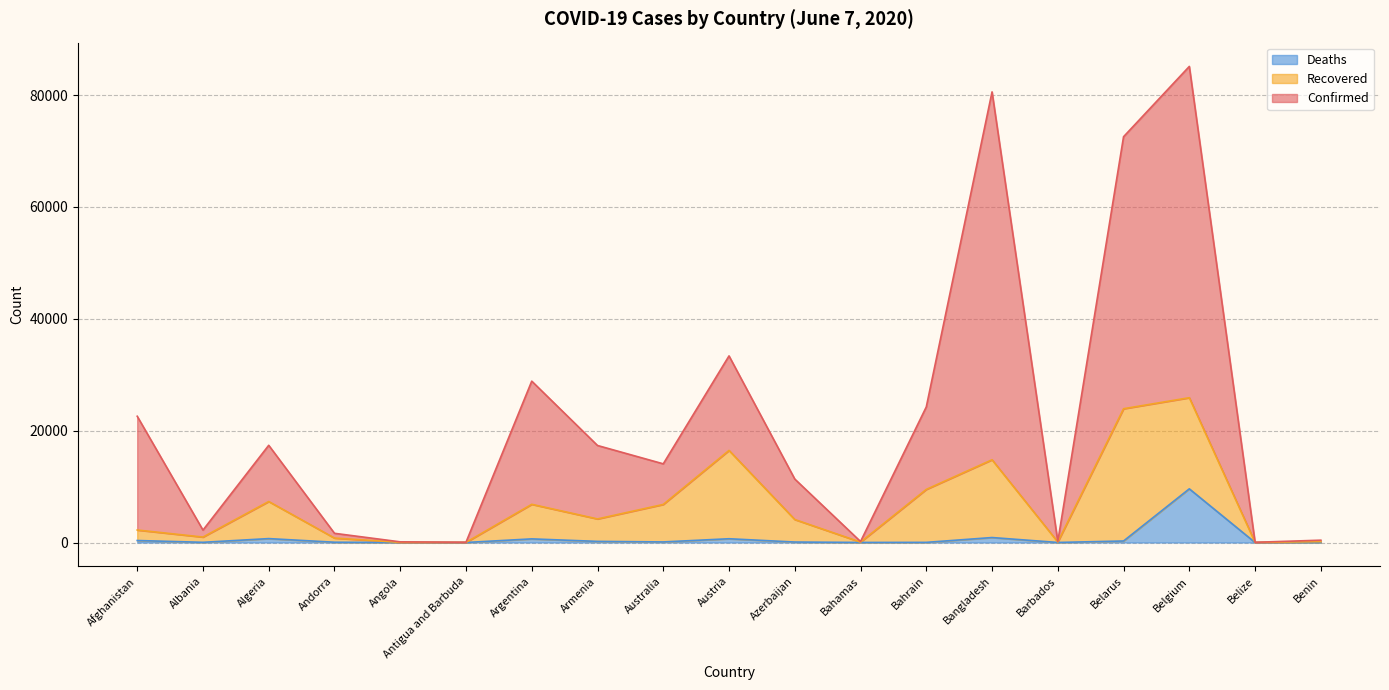

How many values in the Deaths series exceed 84?

9